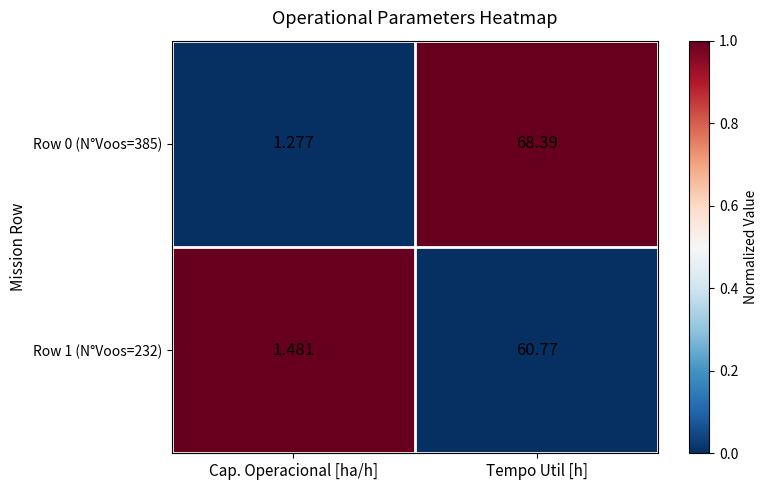

At which category is the sum across all series the highest?

Tempo Util [h]